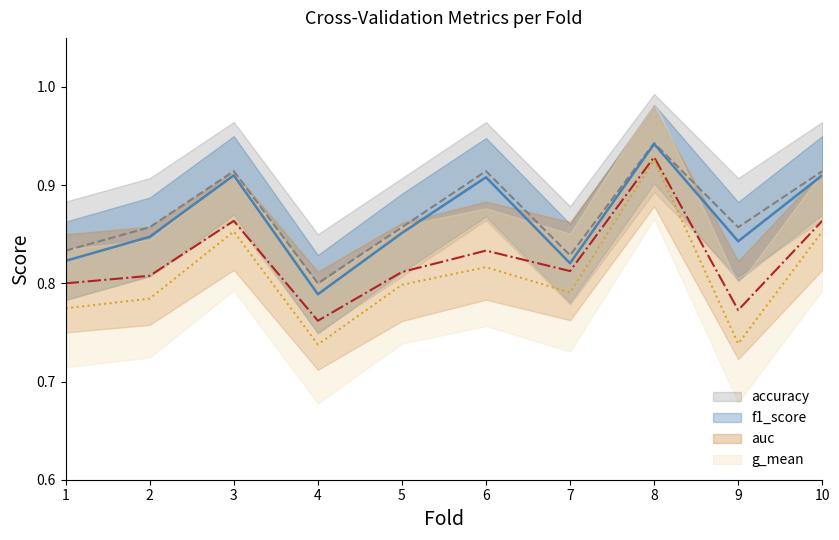

True or false: g_mean has a value of 1.2 at 1.

False